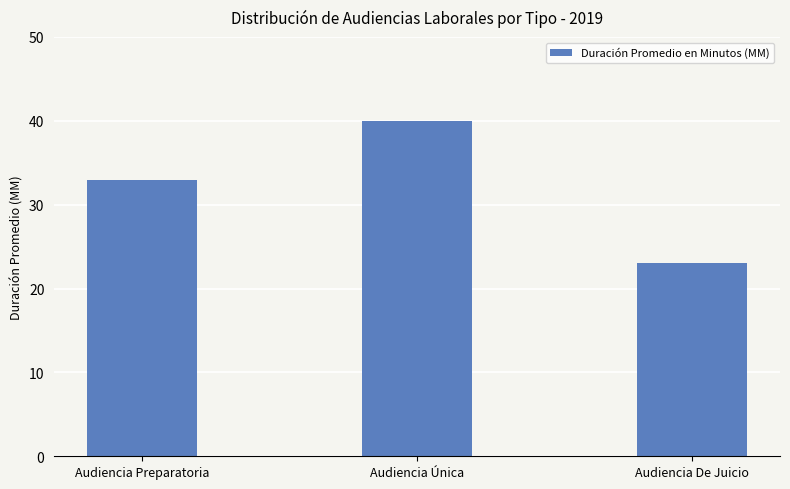

What is the smallest value displayed?

23